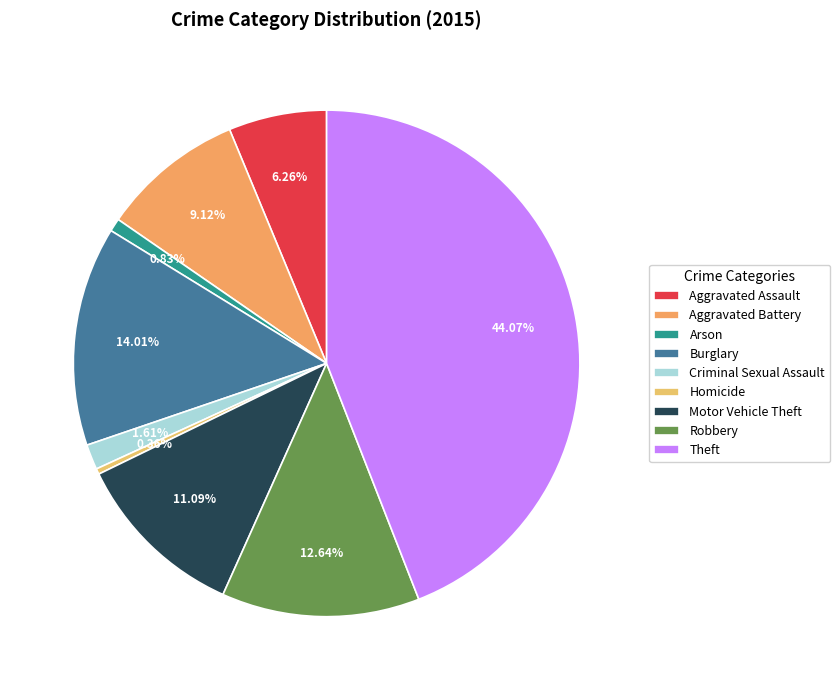

Which category has the smallest portion of the pie?

Homicide